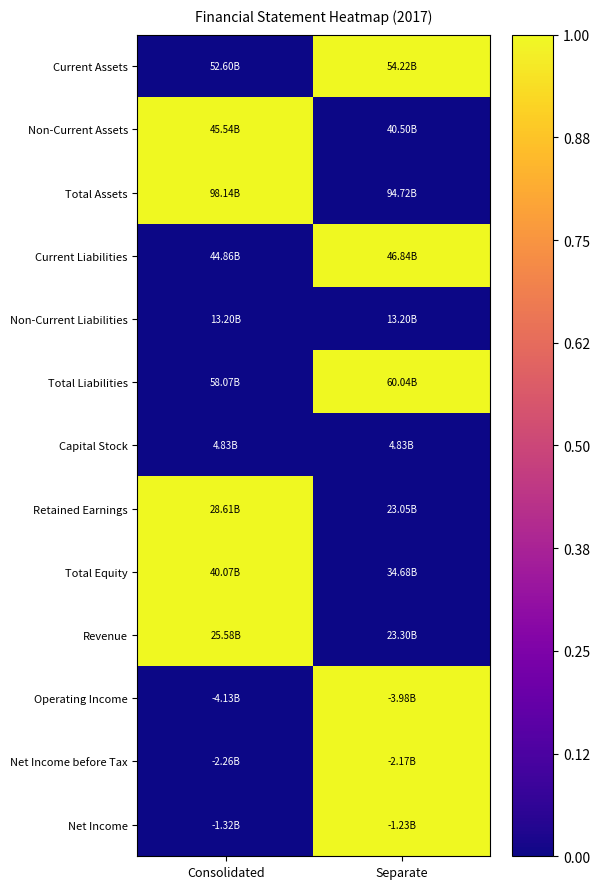

What is the spread (max minus min) of values at Separate?

1